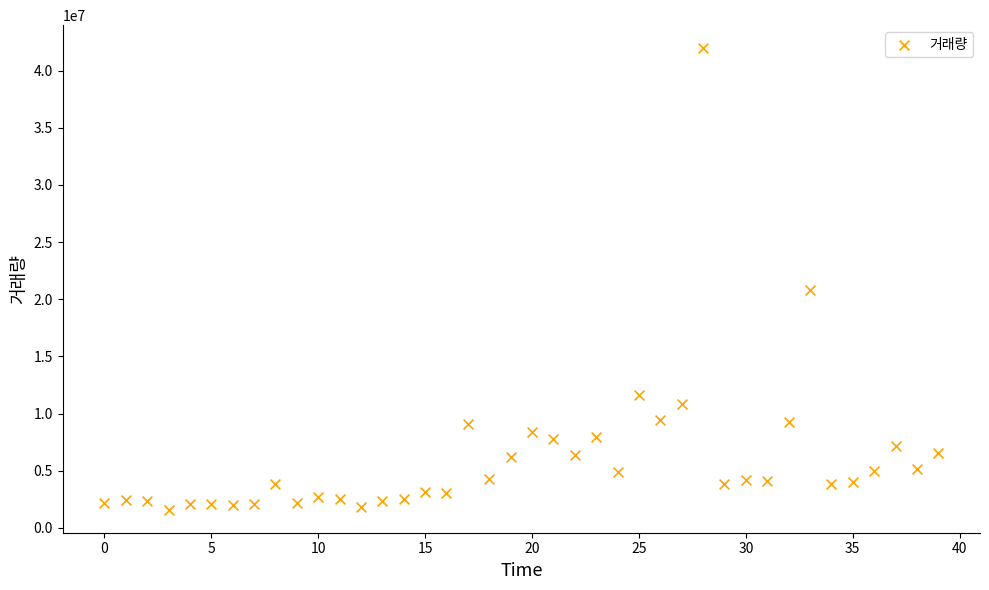

What Y value in the scatter plot is closest to 21775937?

20845182